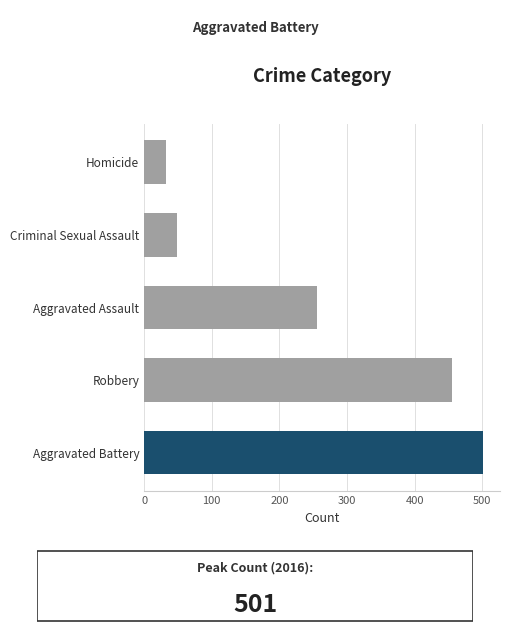

Read the value at Aggravated Battery, to the nearest 10.

500